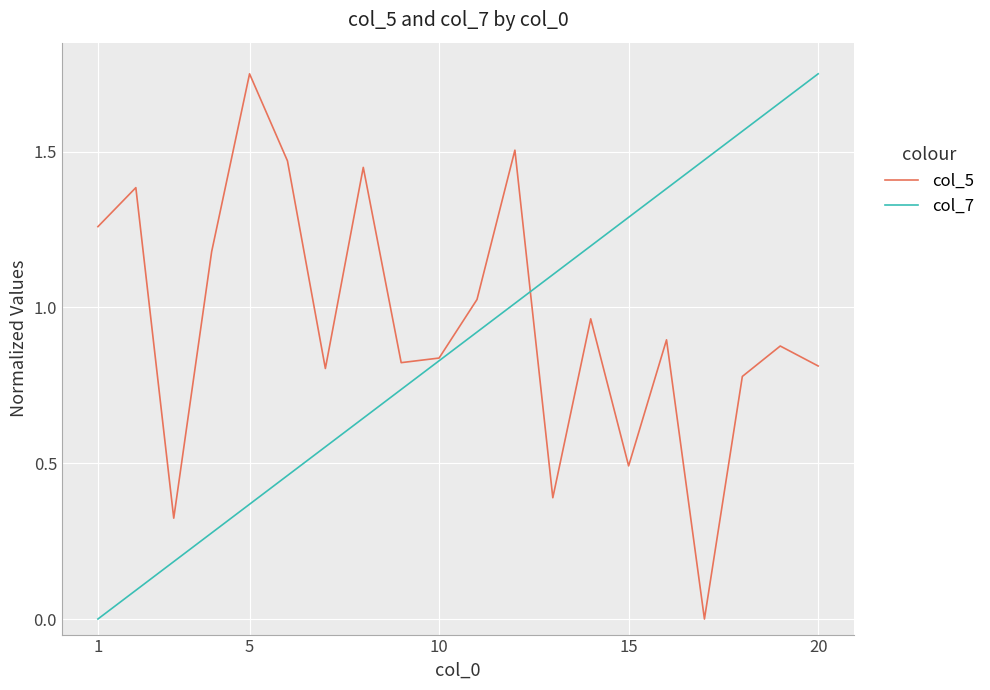

What is the greatest value displayed?

1.8